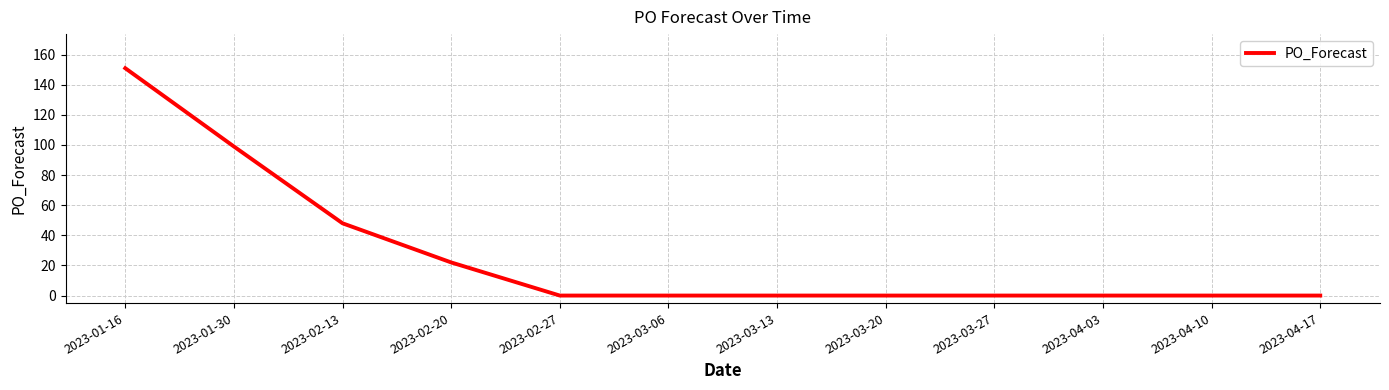

What position from the left is 2023-03-20?

8